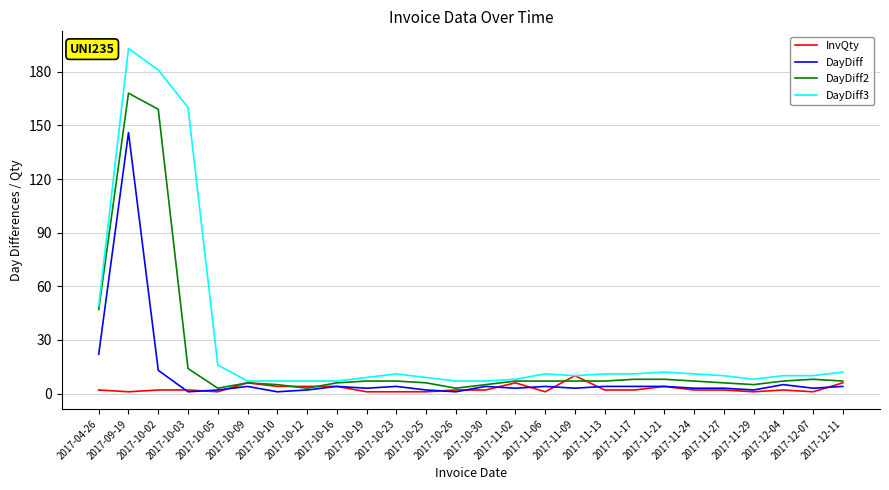

What is the spread (max minus min) of values at 2017-12-04?

8